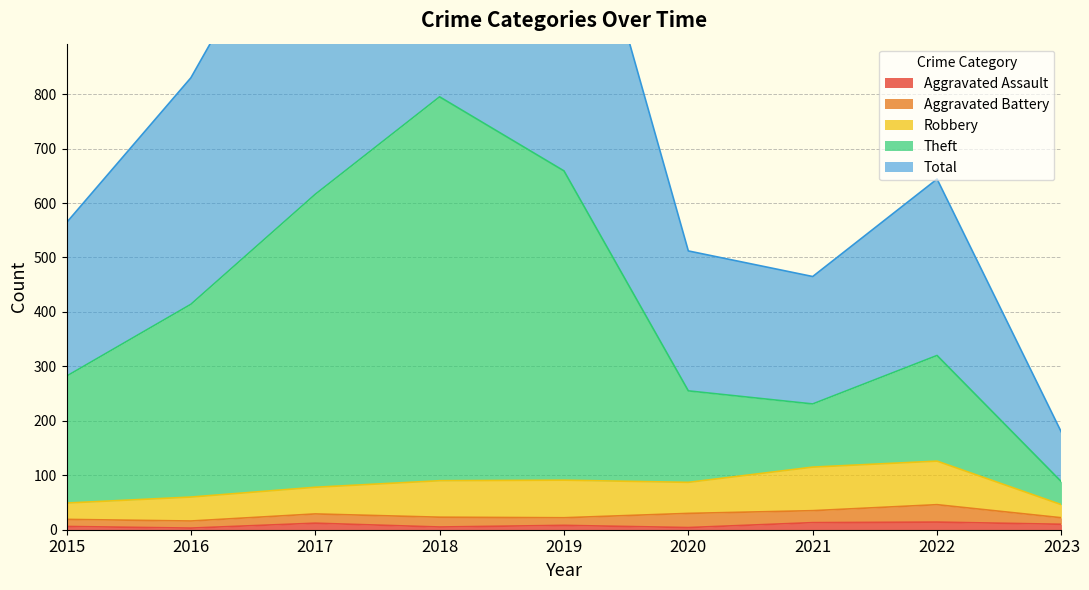

True or false: Aggravated Assault and Total cross at least once.

False